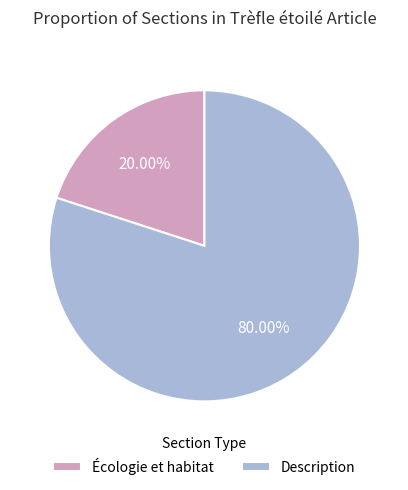

Rank the categories by value from lowest to highest.

Écologie et habitat, Description